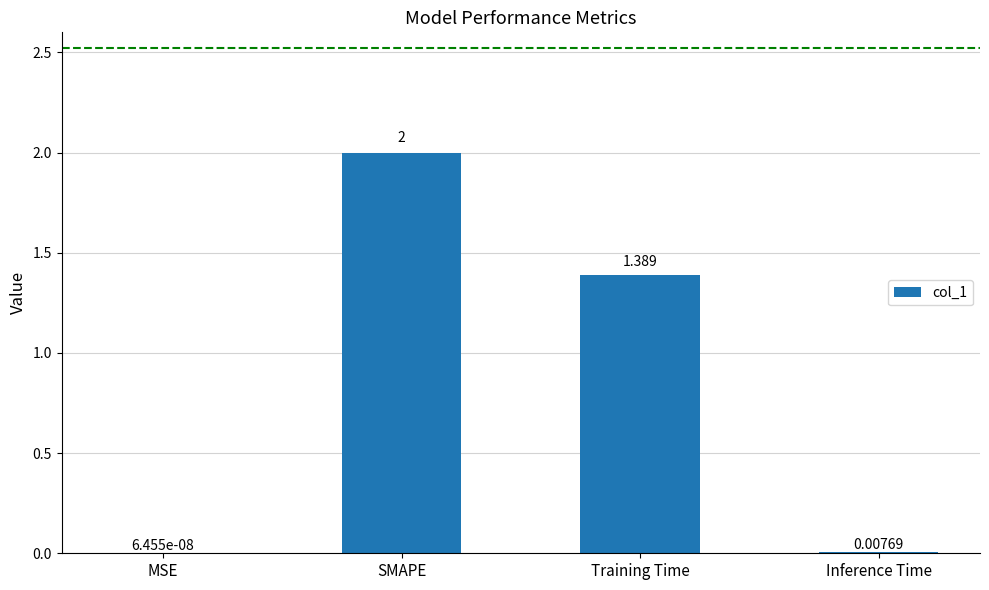

Where is the data nearest to the value 1?

Training Time